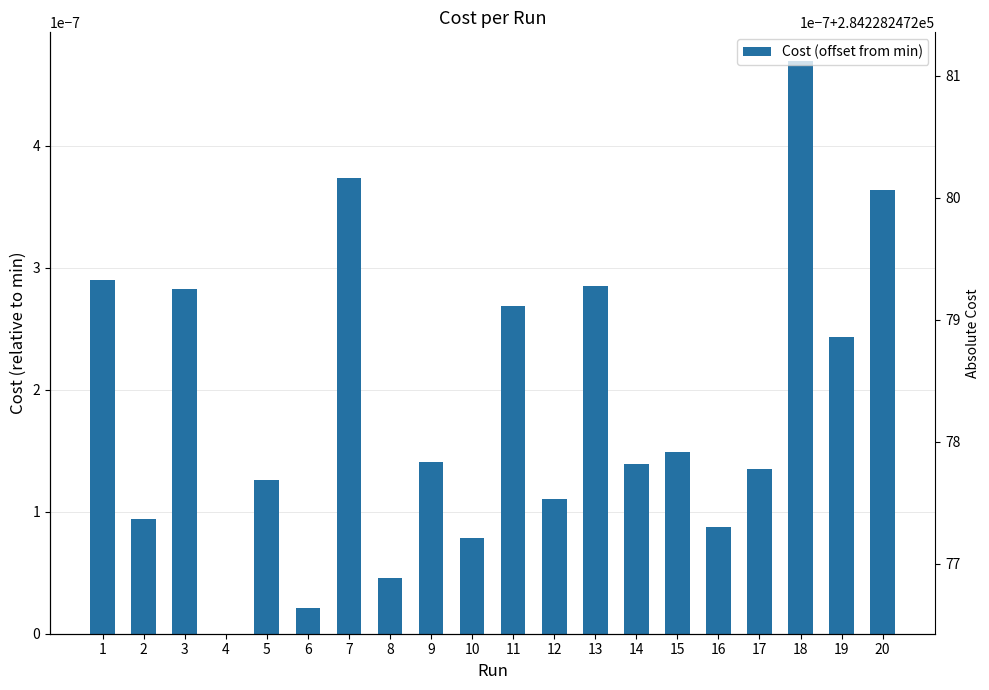

List the labels in order of value, smallest first.

4, 6, 8, 10, 16, 2, 12, 5, 17, 14, 9, 15, 19, 11, 3, 13, 1, 20, 7, 18